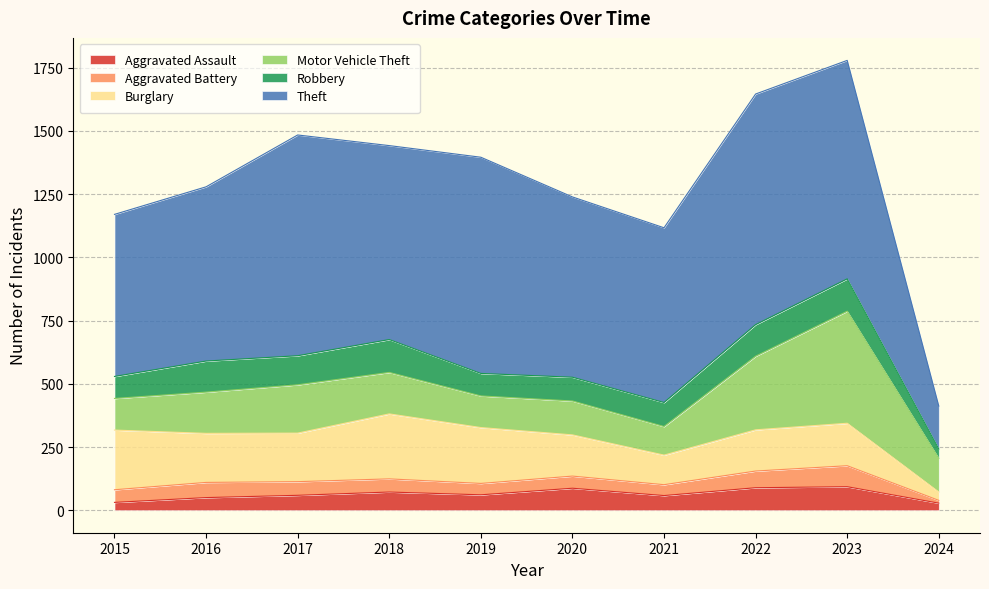

True or false: Aggravated Battery and Theft cross at least once.

False